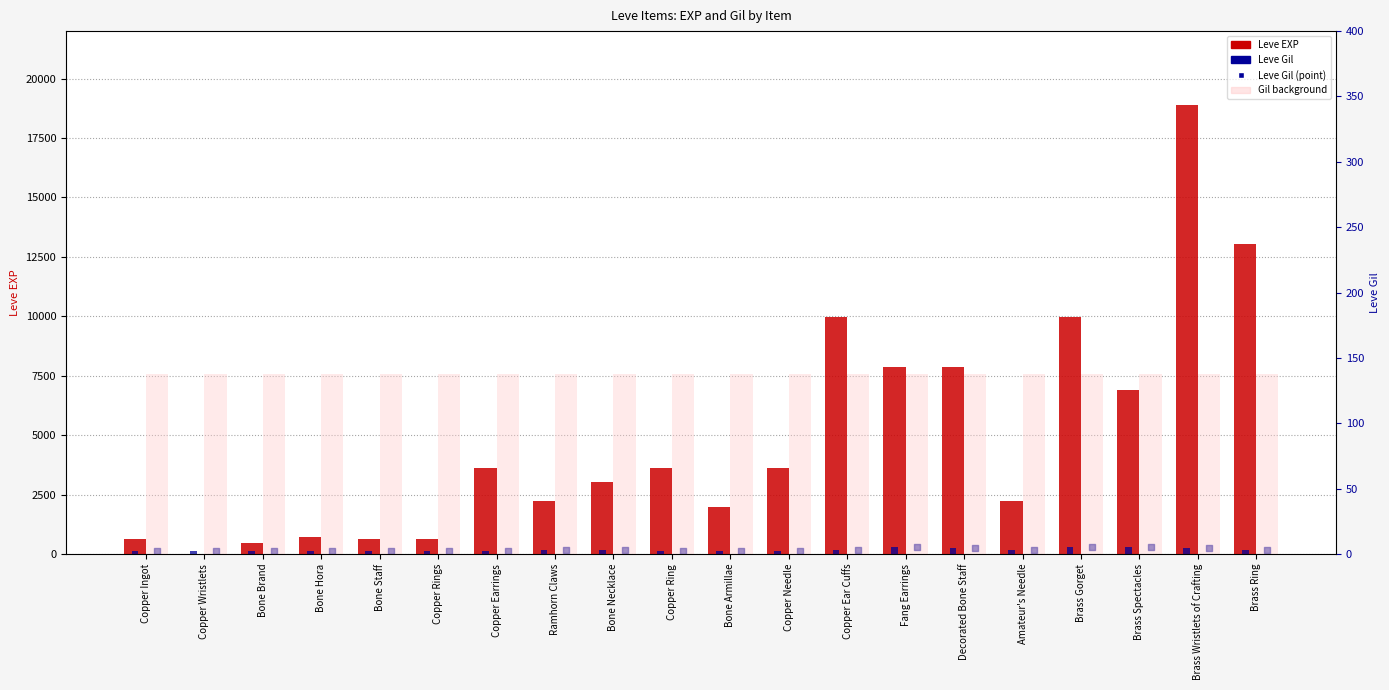

What is the total value across all series at Brass Wristlets of Crafting?

26964